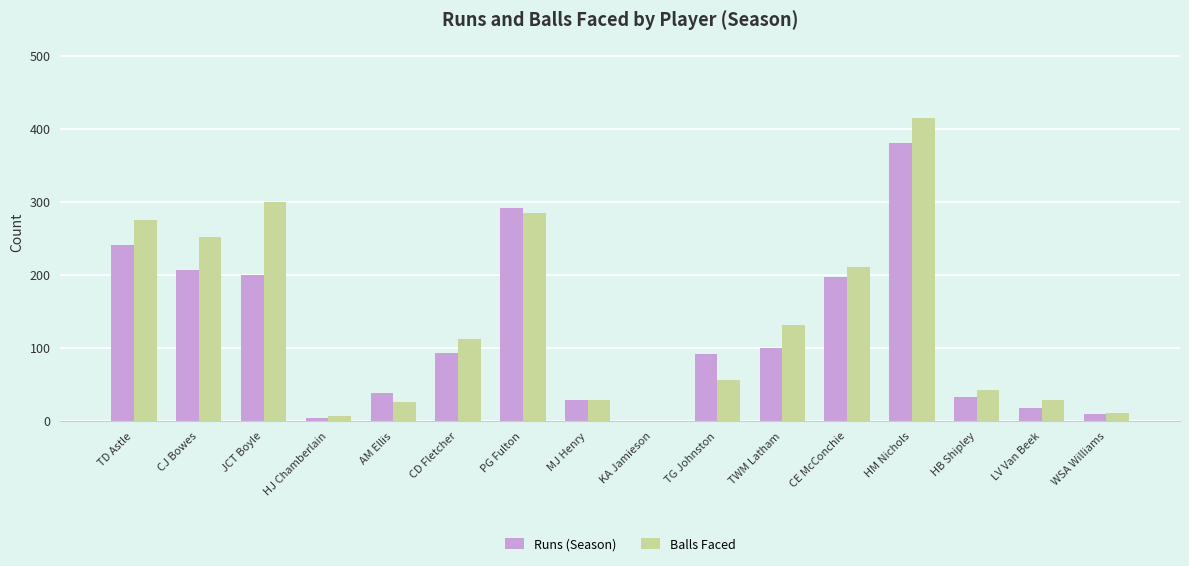

Which series changed the most between CJ Bowes and HB Shipley?

Balls Faced